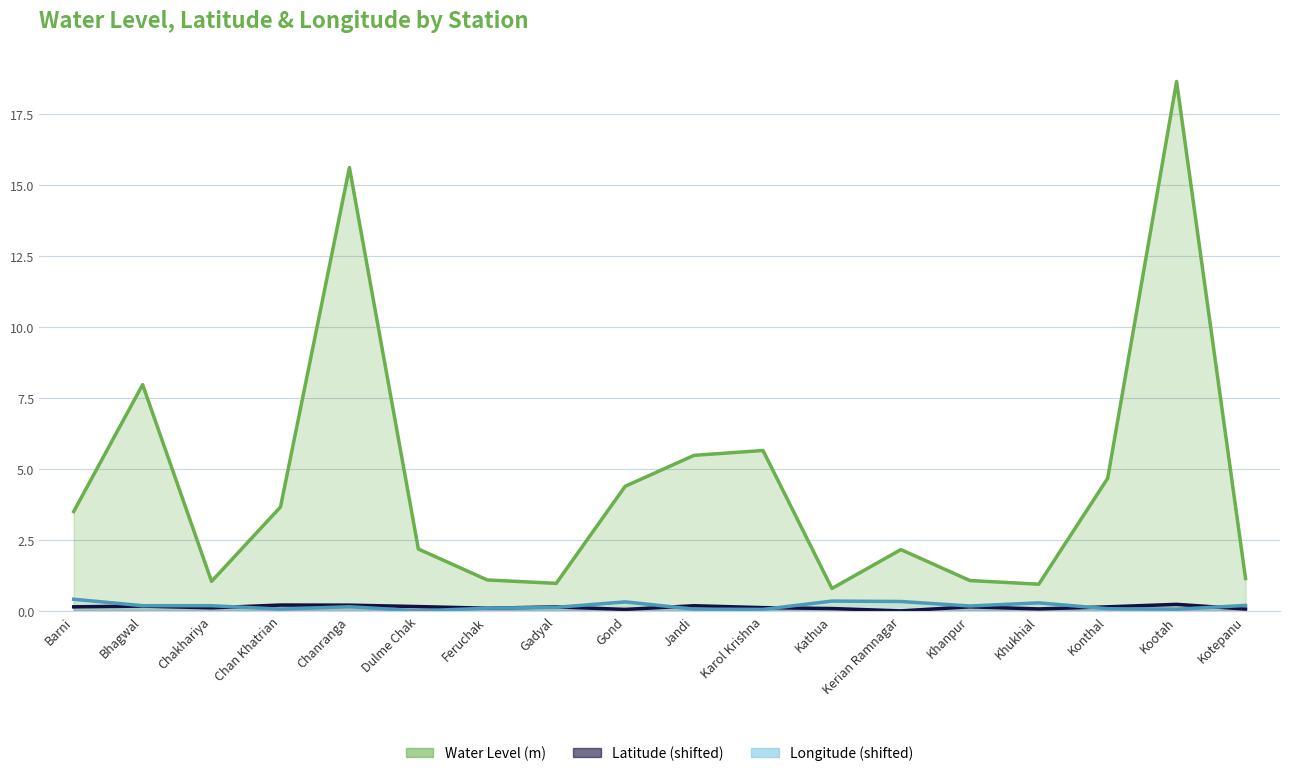

What is the spread (max minus min) of values at Bhagwal?

7.8